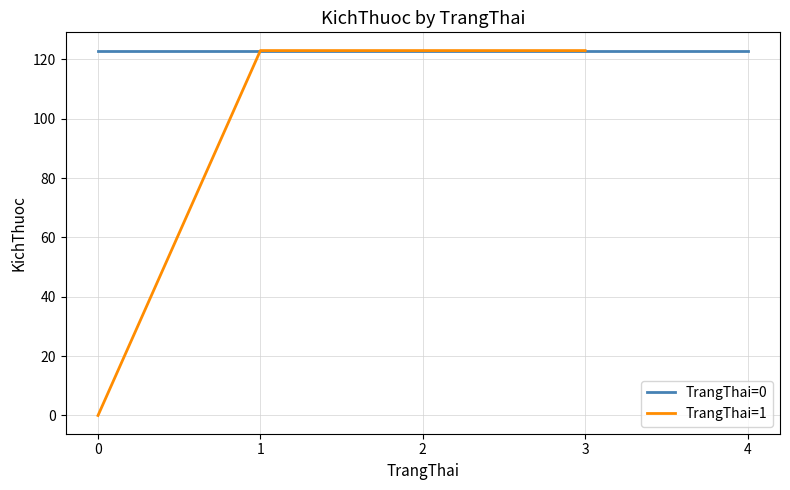

What is the difference between the maximum and minimum values?

123